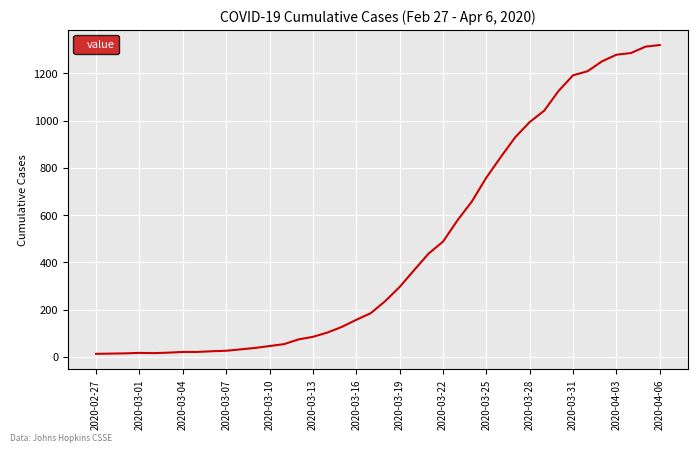

What is the value of the 7th point from the left?

21